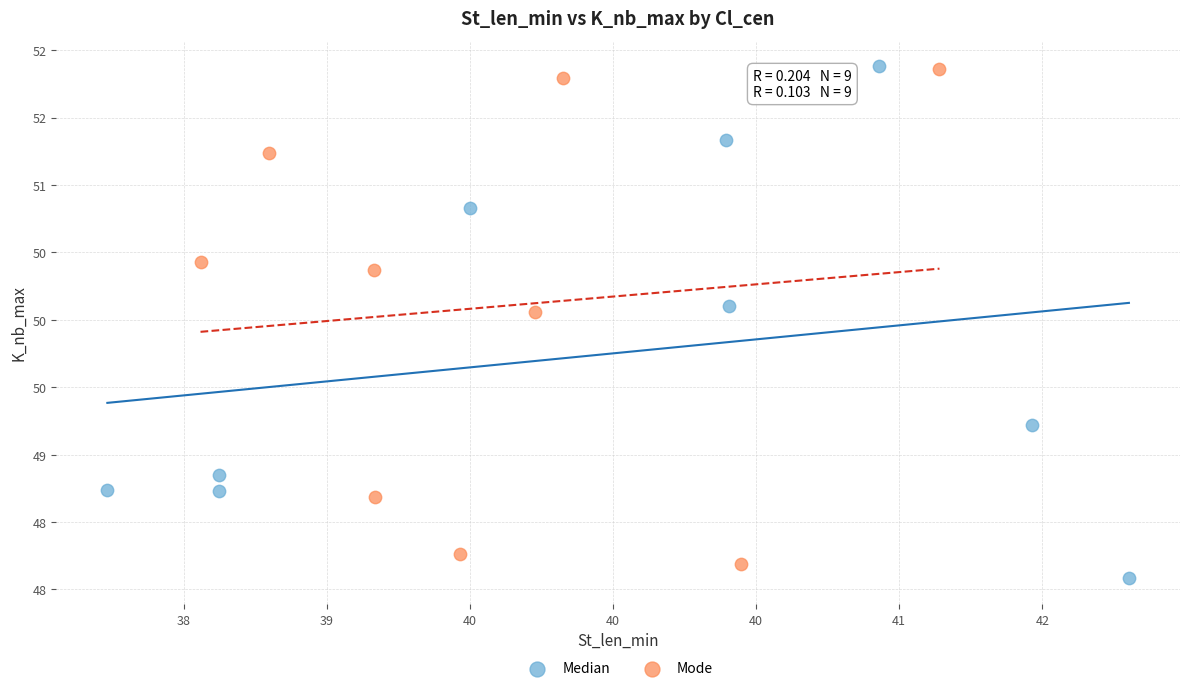

Which series has the widest spread of Y values?

Median